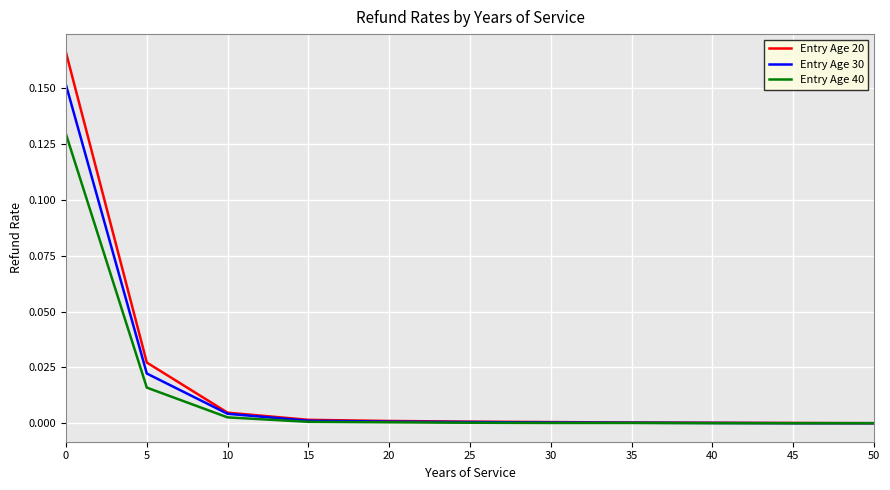

Is this an area chart (filled region under the line)?

No